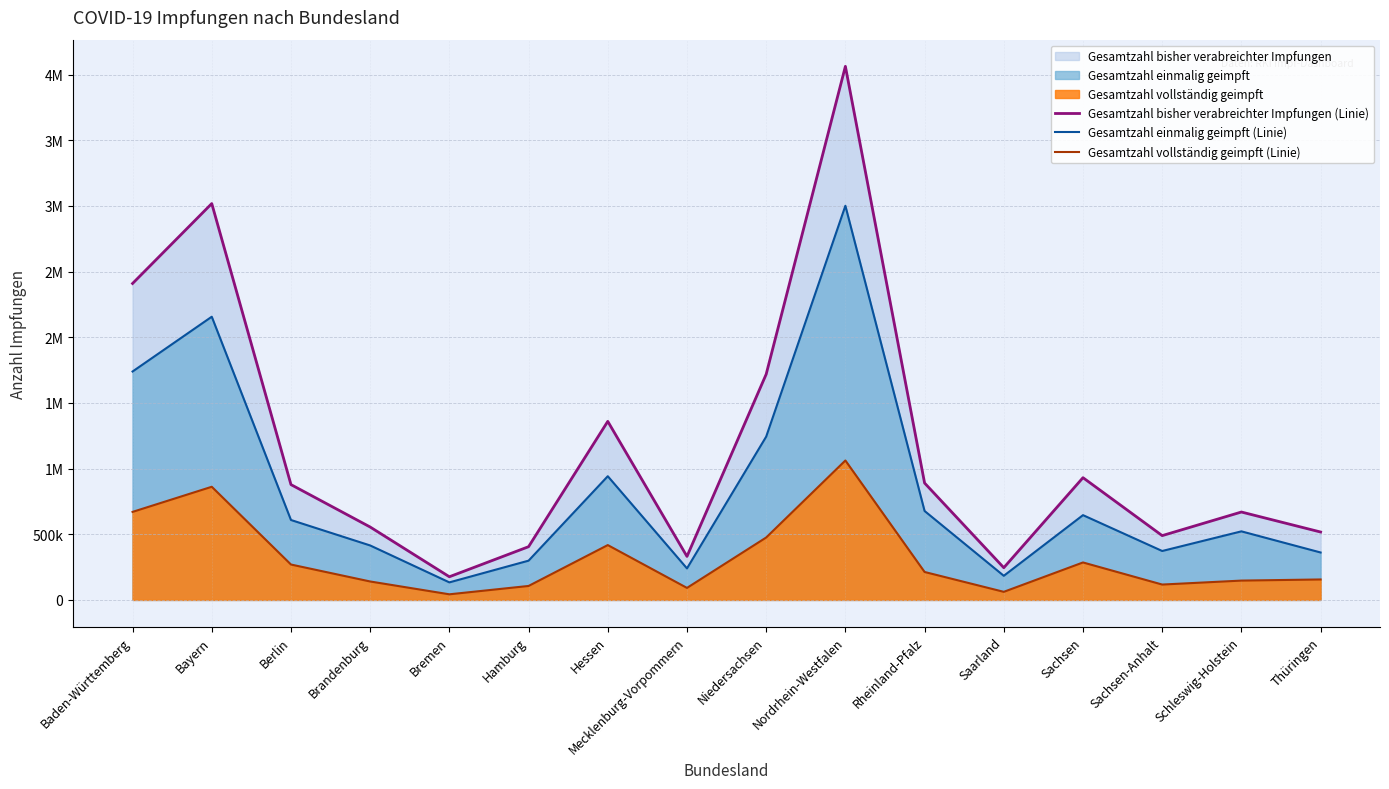

What is the highest value of the Gesamtzahl bisher verabreichter Impfungen (Linie) series?

4063063